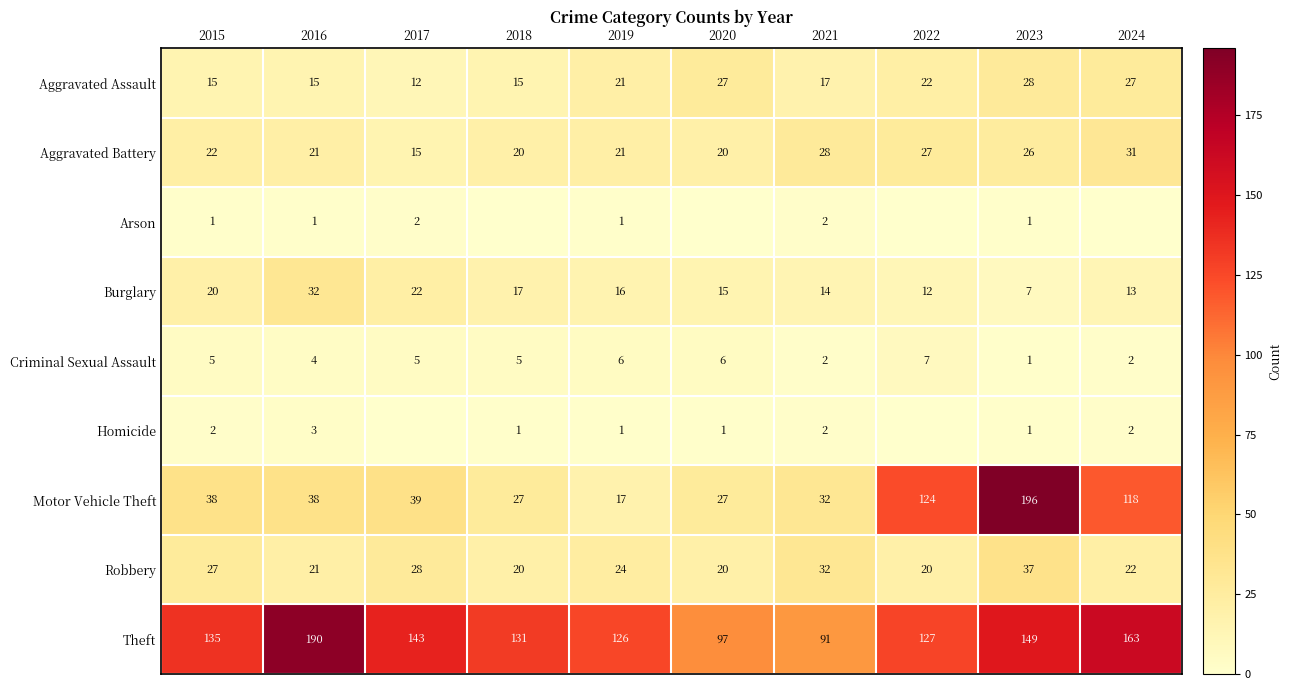

What is the difference between the maximum and minimum values in the Aggravated Assault series?

16